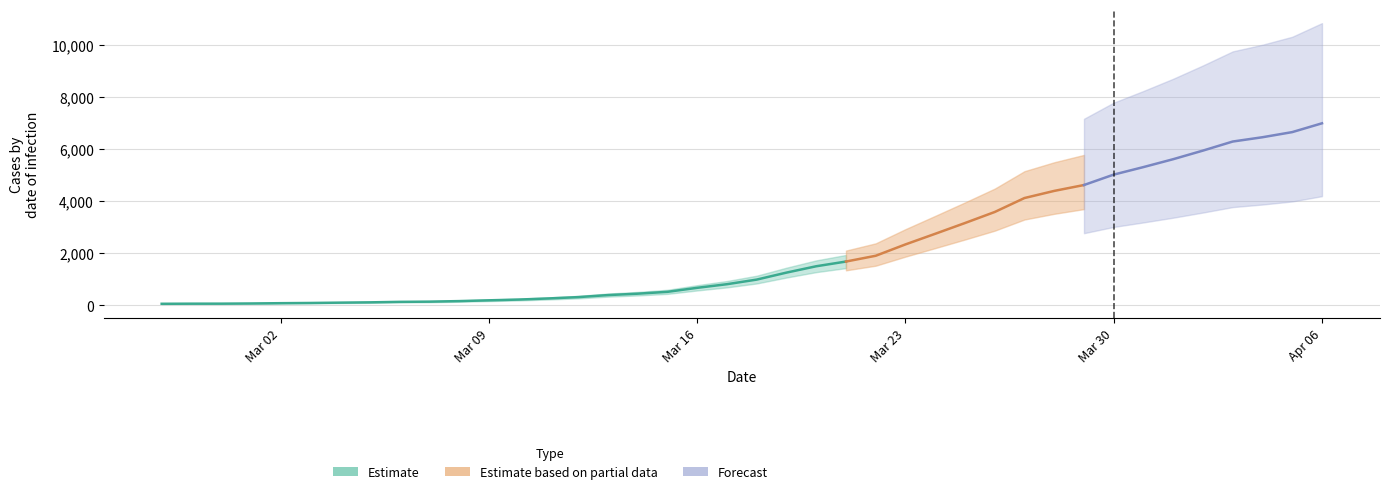

What is the change in value from 2020-03-06 to 2020-03-31?

+5176